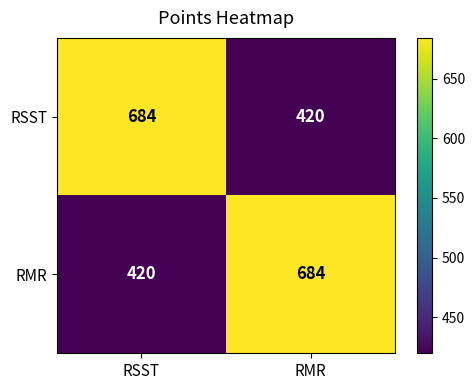

Count the number of categories in the chart.

2